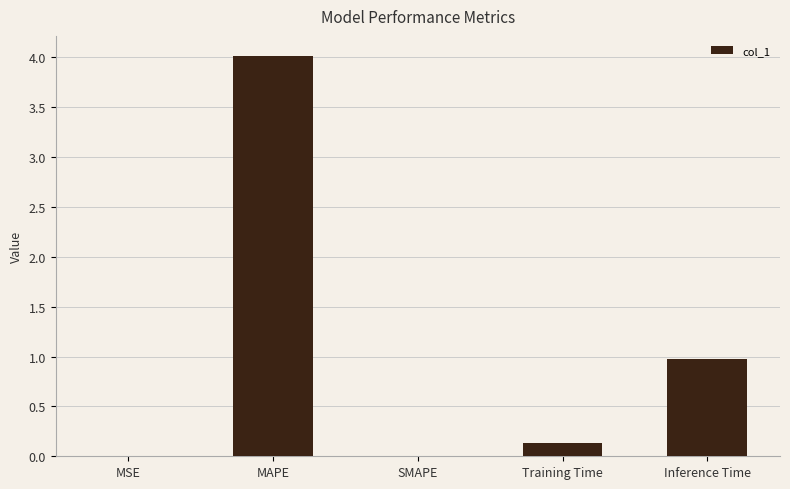

The chart shows a value of 0.1 at Training Time. True or false?

True